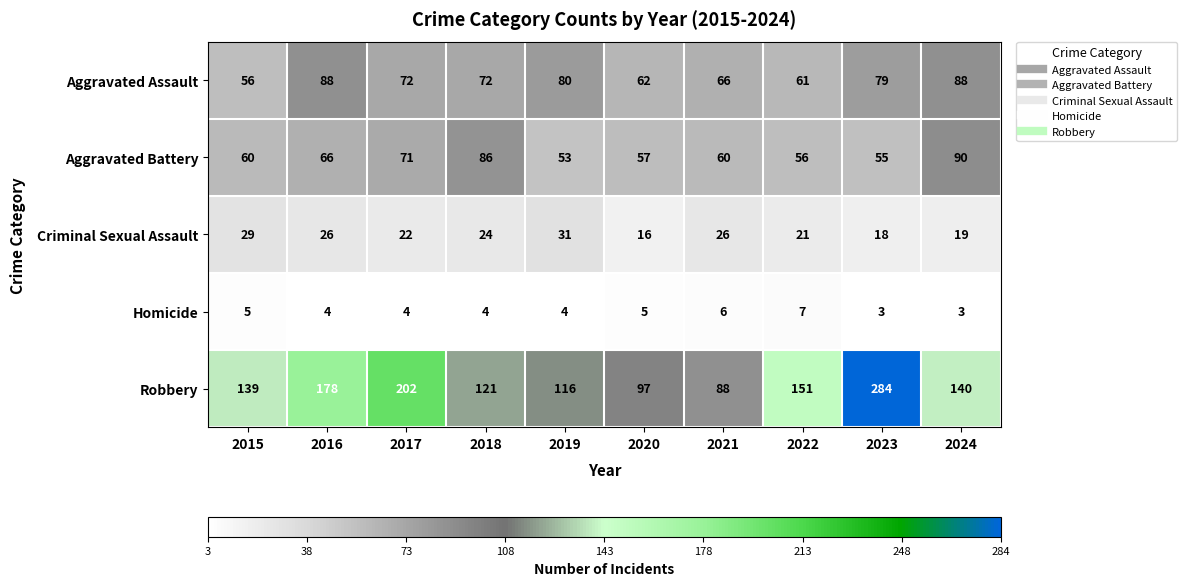

What is the difference between the second highest and second lowest values in the Homicide series?

3